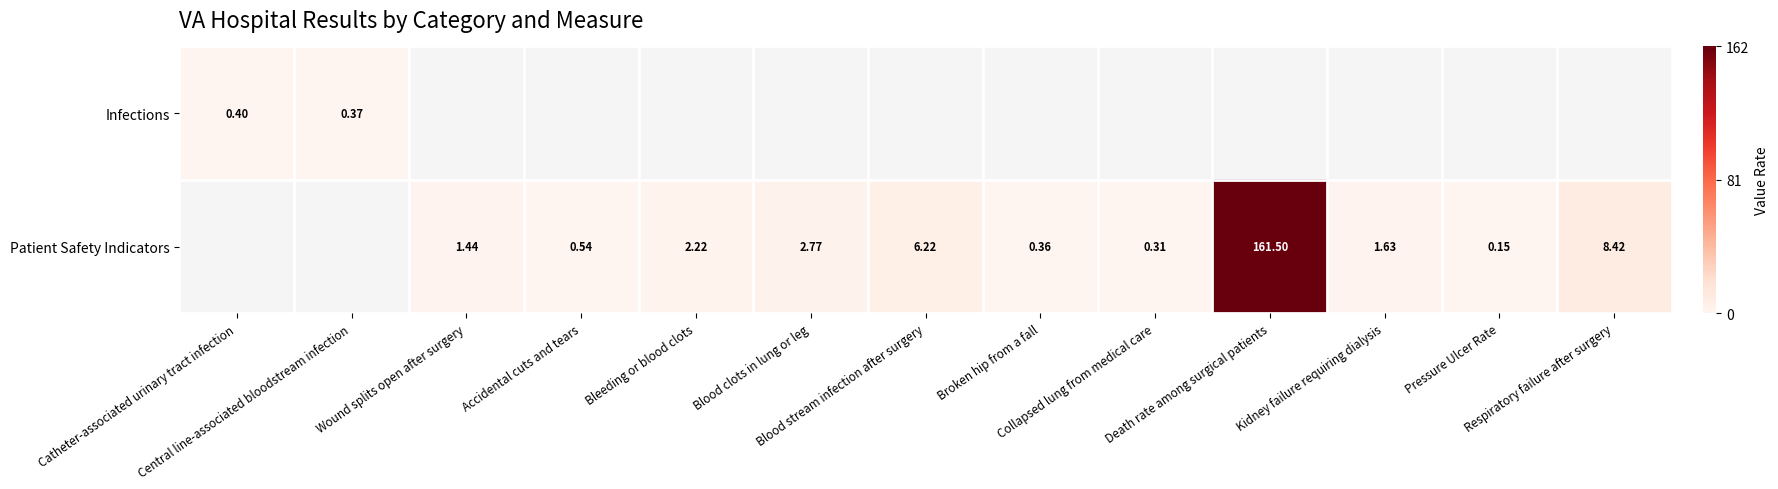

Is the value of Patient Safety Indicators at Blood clots in lung or leg greater than the value of Infections at Wound splits open after surgery?

No